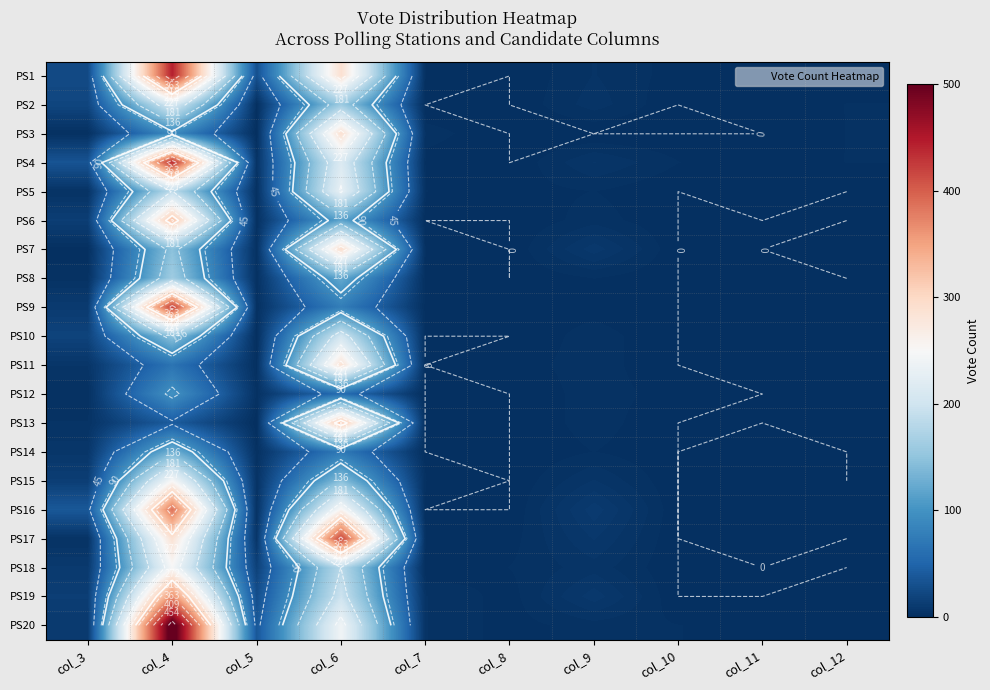

What value does the PS14 series have at col_4, to the nearest 50?

150